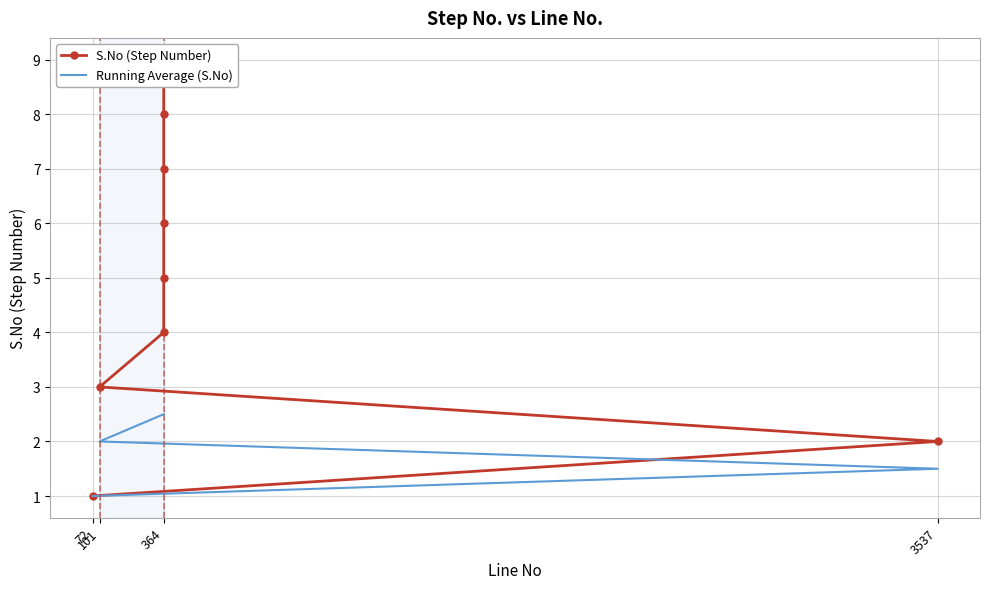

How many lines are shown in the chart?

2